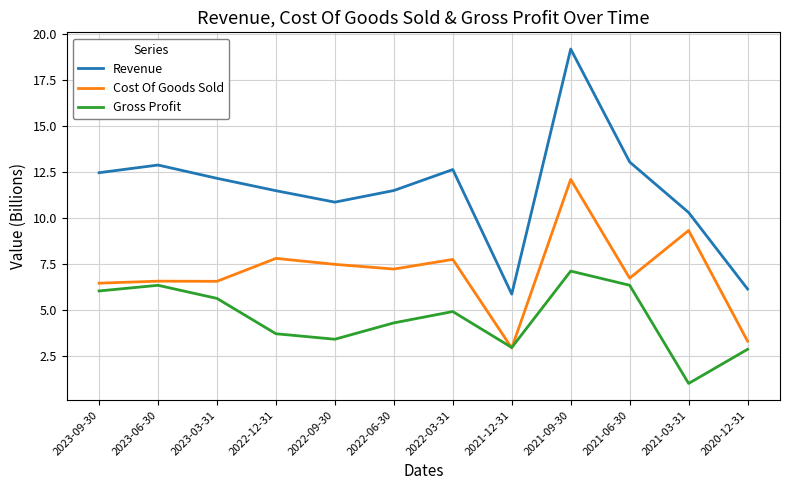

What are all the series names shown in the legend?

Revenue, Cost Of Goods Sold, Gross Profit